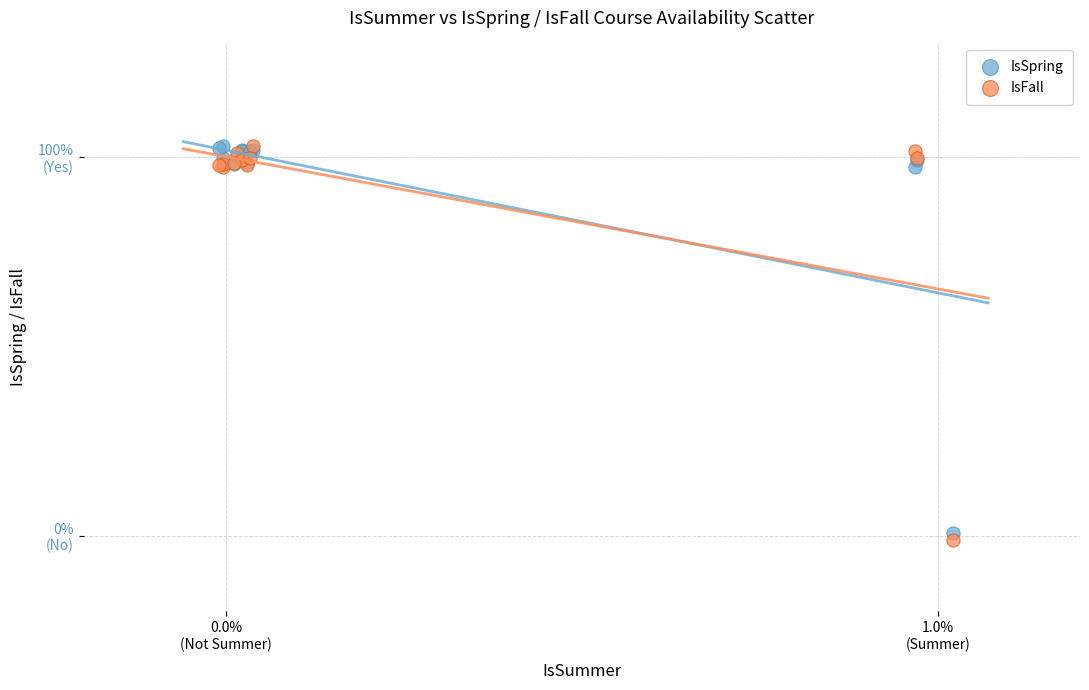

Which series has the largest Y range (max minus min)?

IsFall